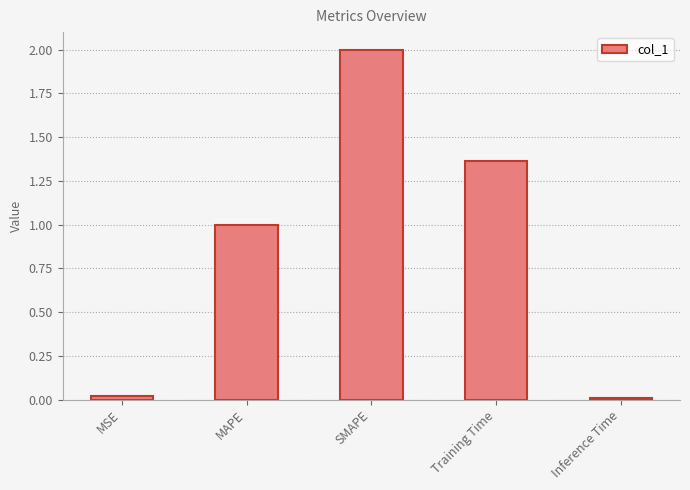

Are the bars horizontal?

No